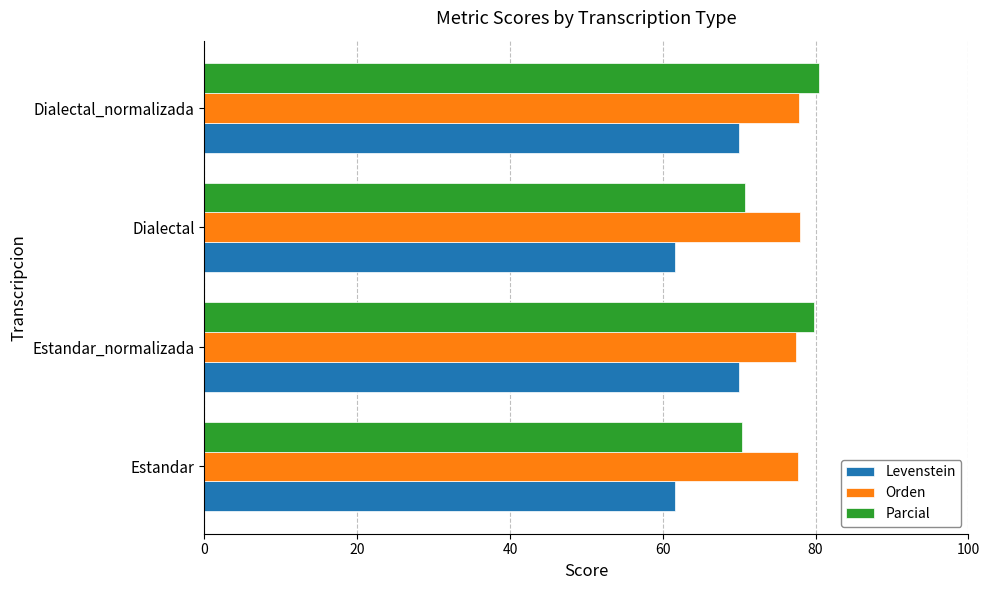

At how many categories does at least one series exceed 75?

4